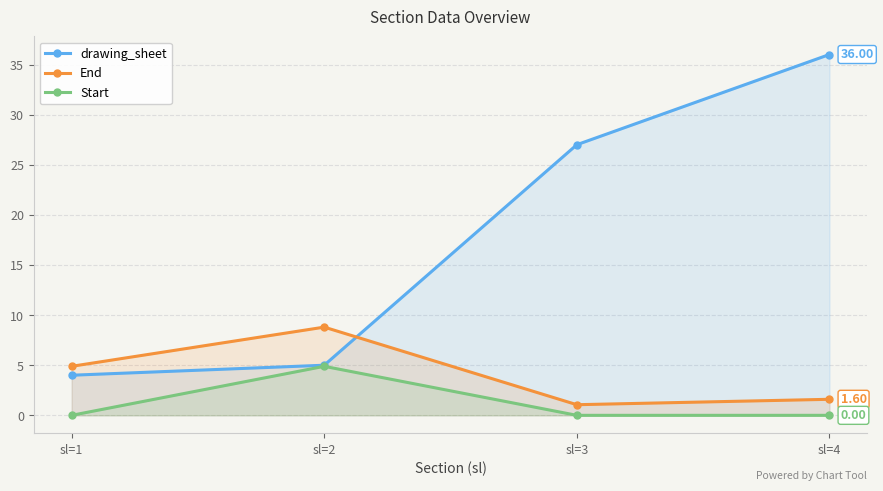

Where is the first local maximum for Start?

sl=2